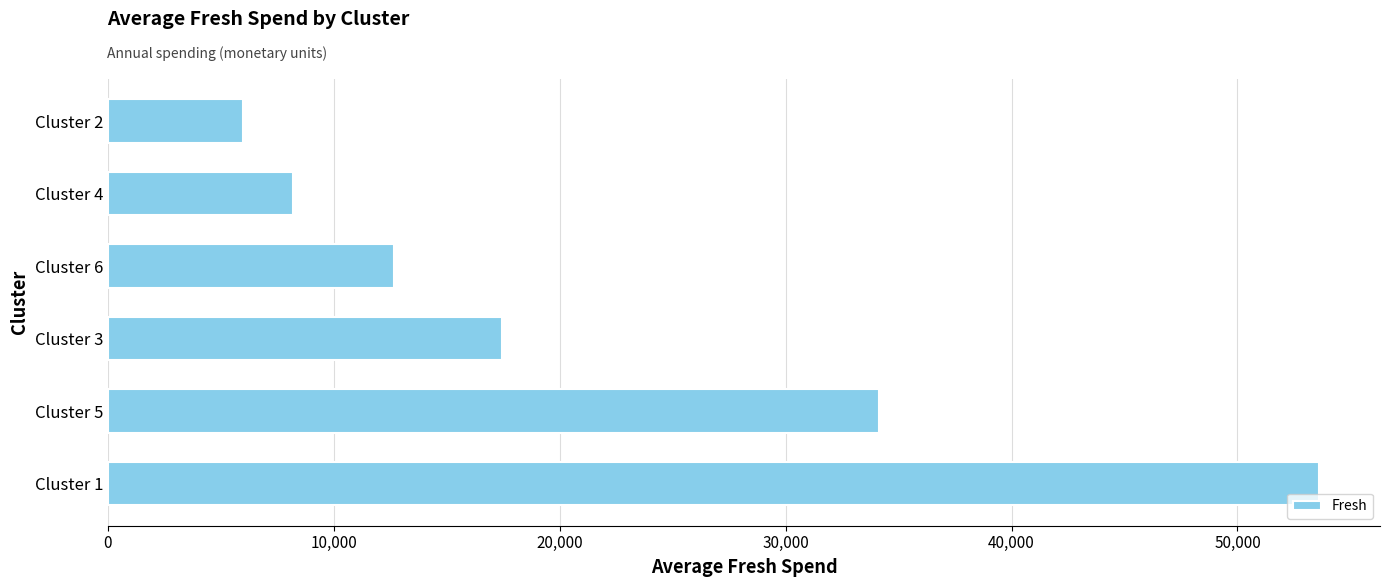

Rank the categories by value from highest to lowest.

Cluster 1, Cluster 5, Cluster 3, Cluster 6, Cluster 4, Cluster 2